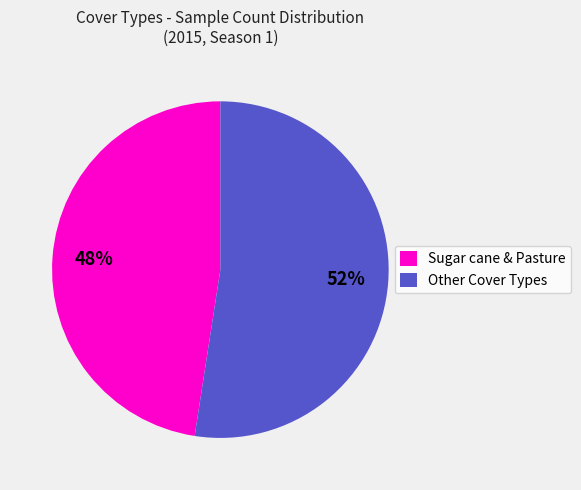

Is there a majority slice in this chart?

Yes